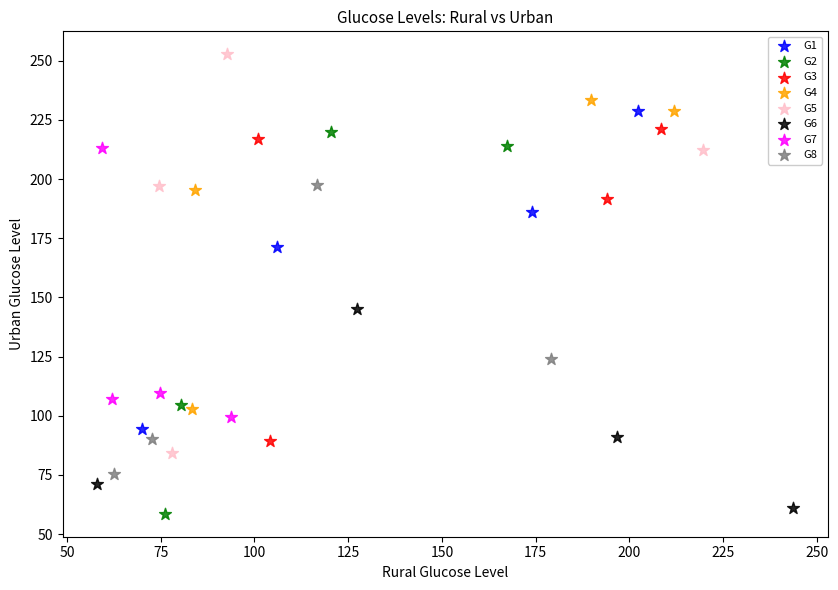

Which series contains the highest Y value?

G5